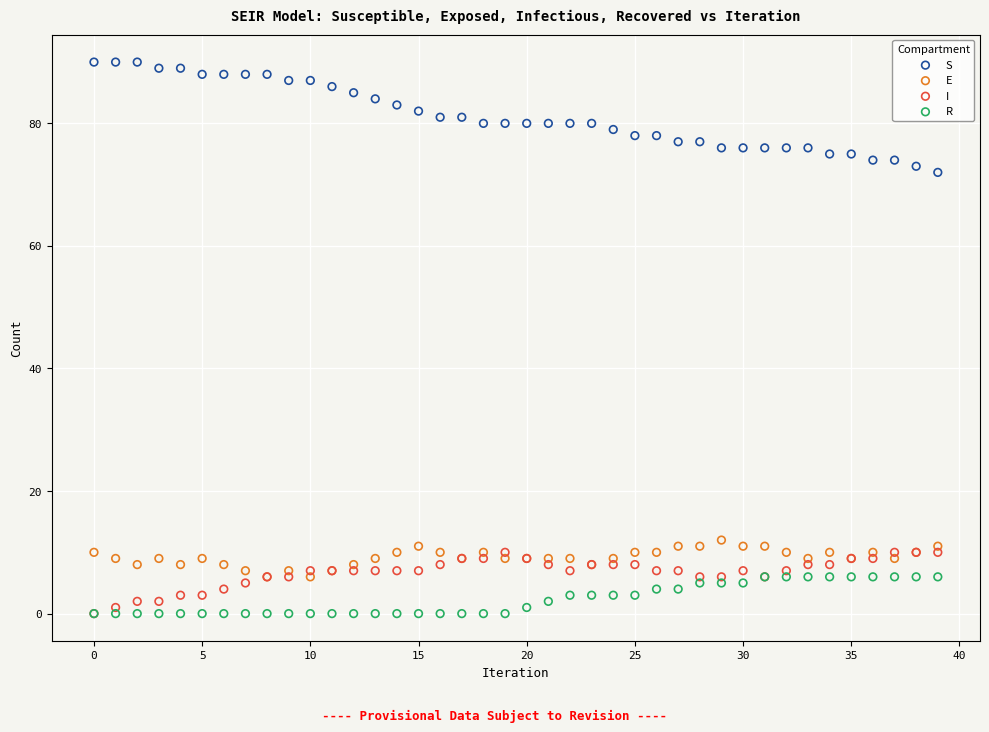

Across all series, what Y value is closest to 45?

72